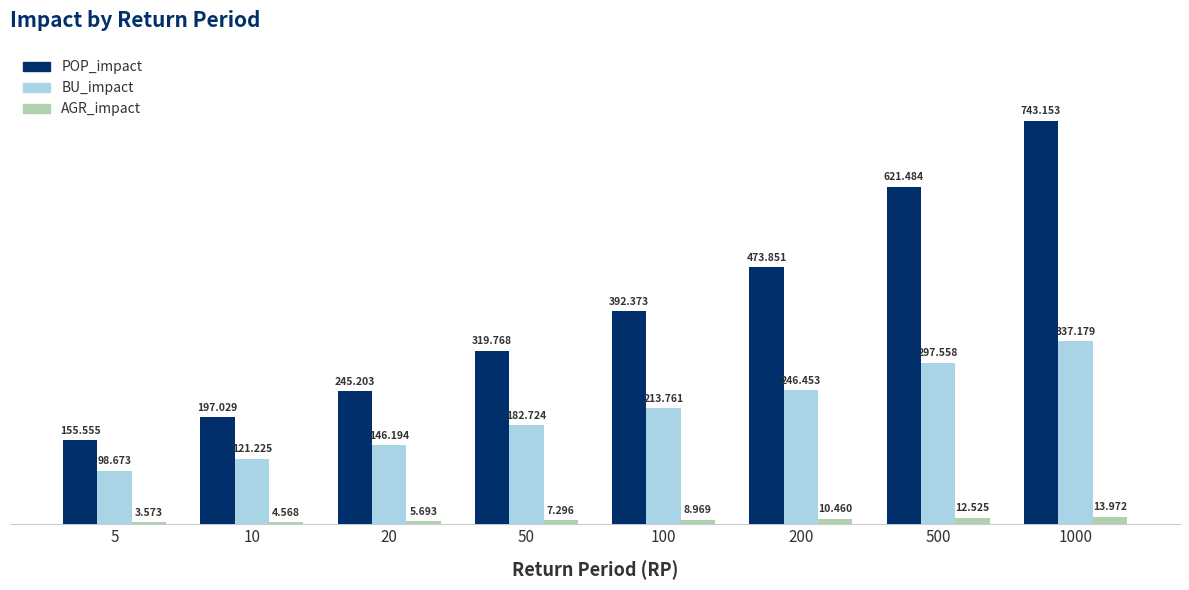

Between 50 and 100, which series saw the biggest shift?

POP_impact